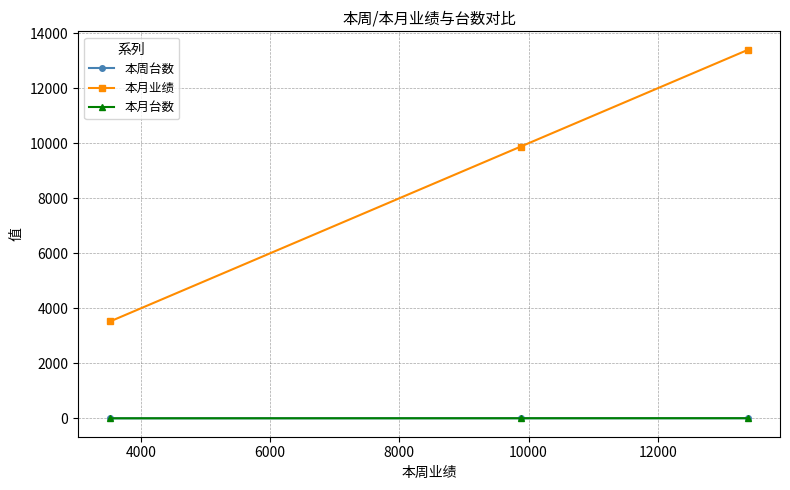

Is this an area chart (filled region under the line)?

No